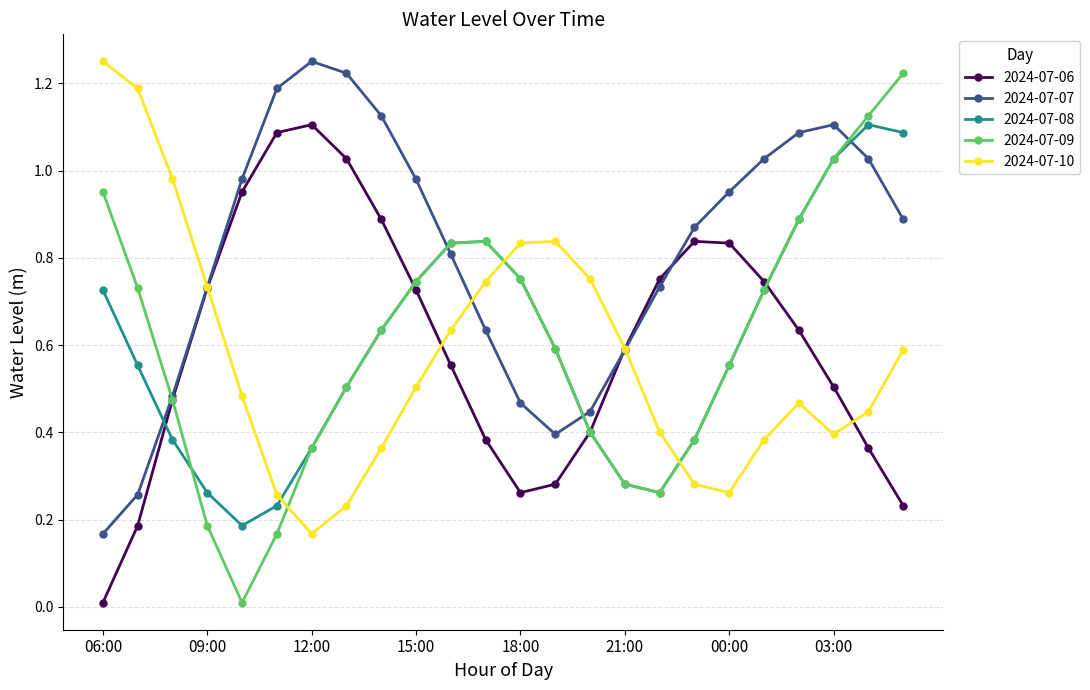

True or false: 2024-07-08 and 2024-07-07 cross at least once.

True